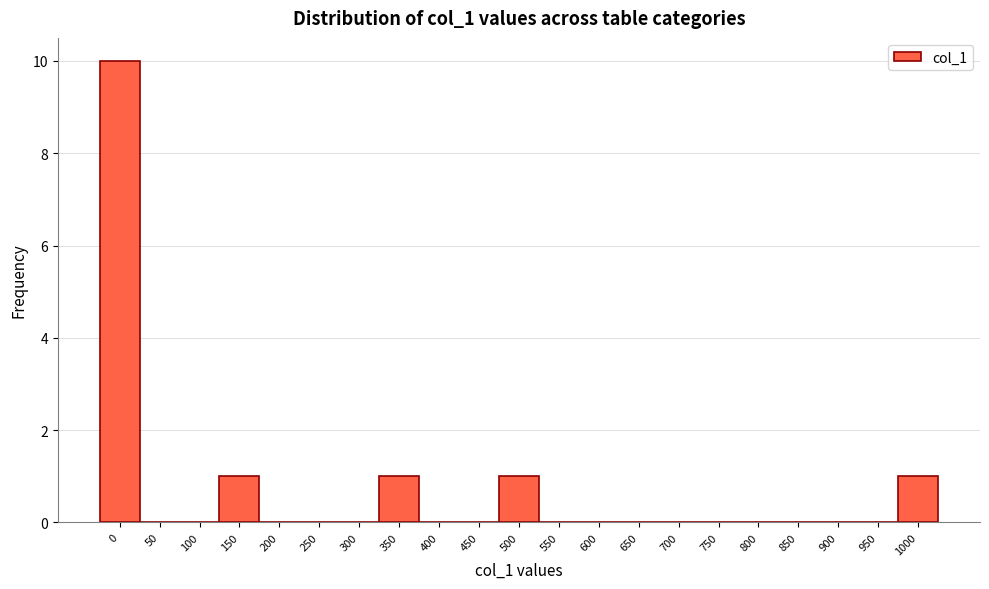

Reading left to right, list all the values displayed in this chart.

0=10	50=0	100=0	150=1	200=0	250=0	300=0	350=1	400=0	450=0	500=1	550=0	600=0	650=0	700=0	750=0	800=0	850=0	900=0	950=0	1000=1